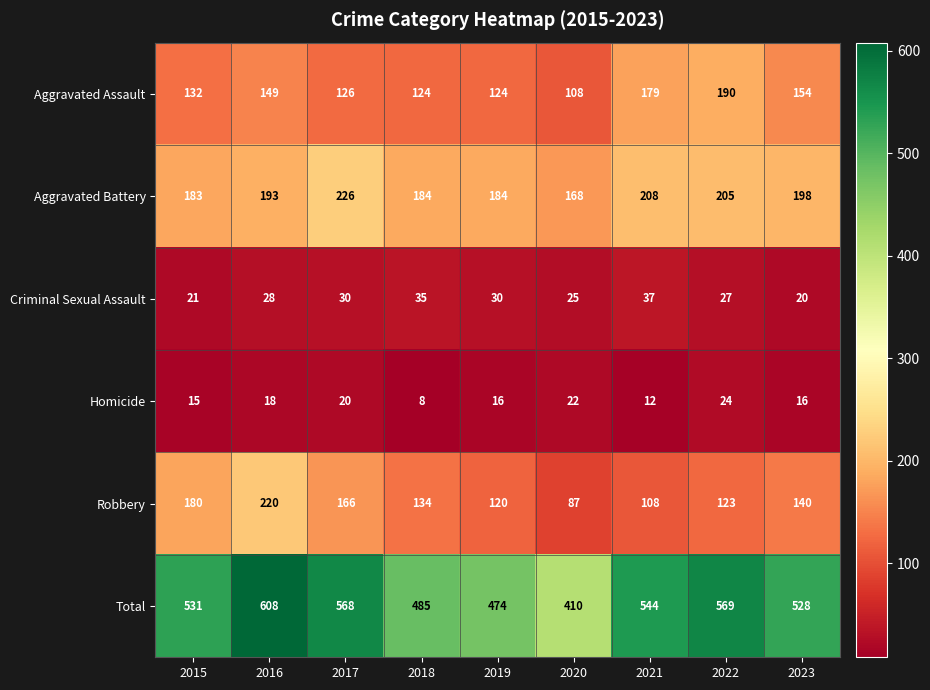

Which series has the widest spread of values?

Total